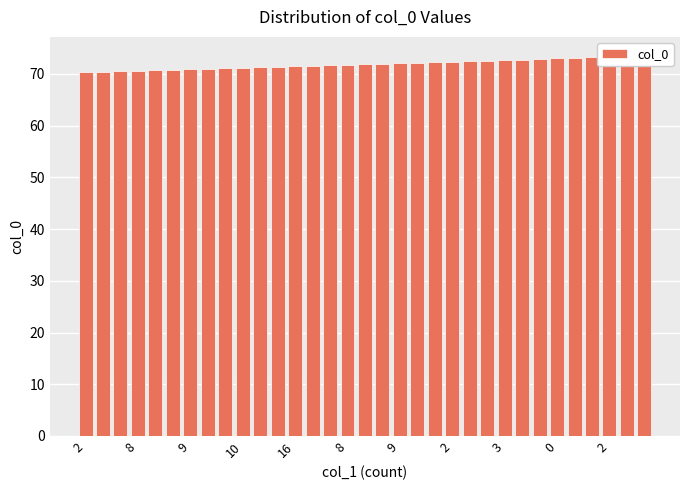

Does the chart contain stacked bars?

No